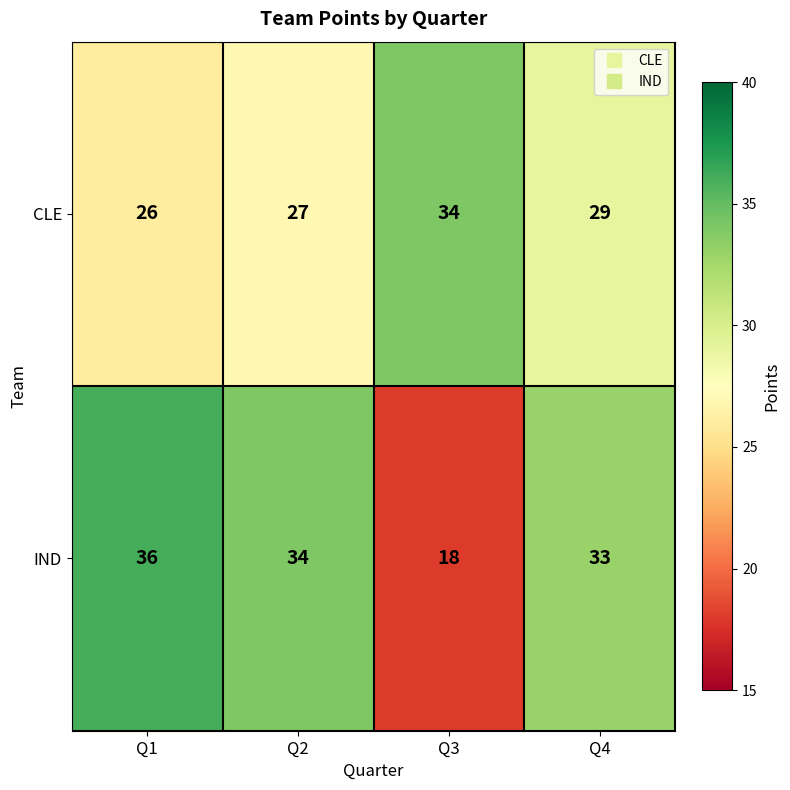

At Q1, list the series in order from largest to smallest.

IND, CLE